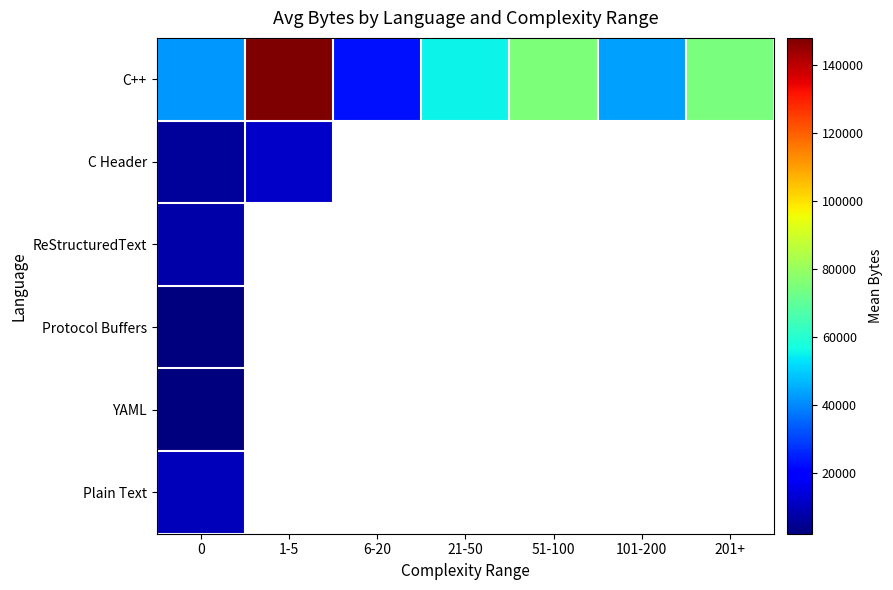

At which label does C++ reach its peak?

1-5